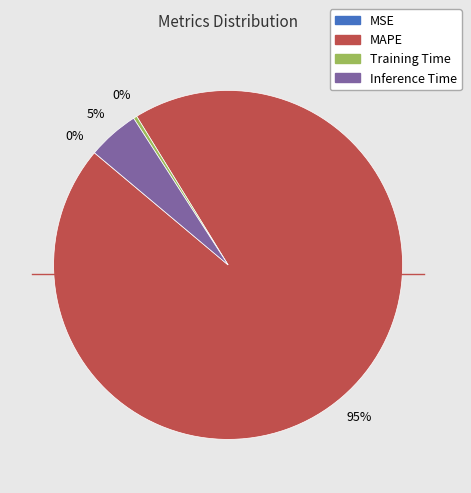

Is the sum of MAPE and Inference Time greater than half?

Yes